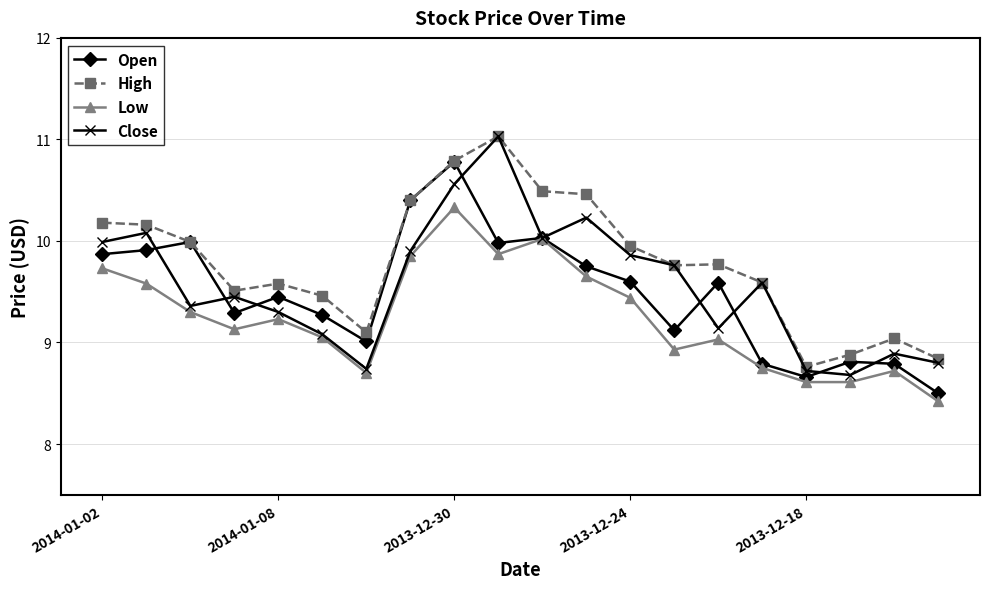

In Close, how many points are lower than both neighbors (excluding endpoints)?

5